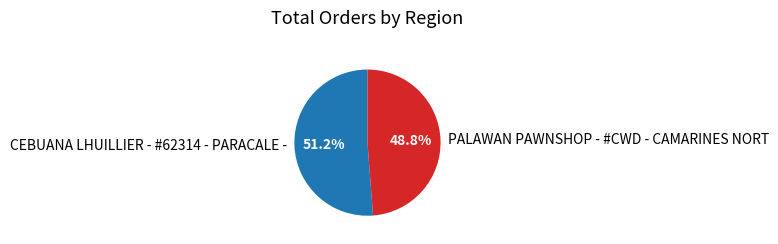

How many slices are in this pie chart?

2